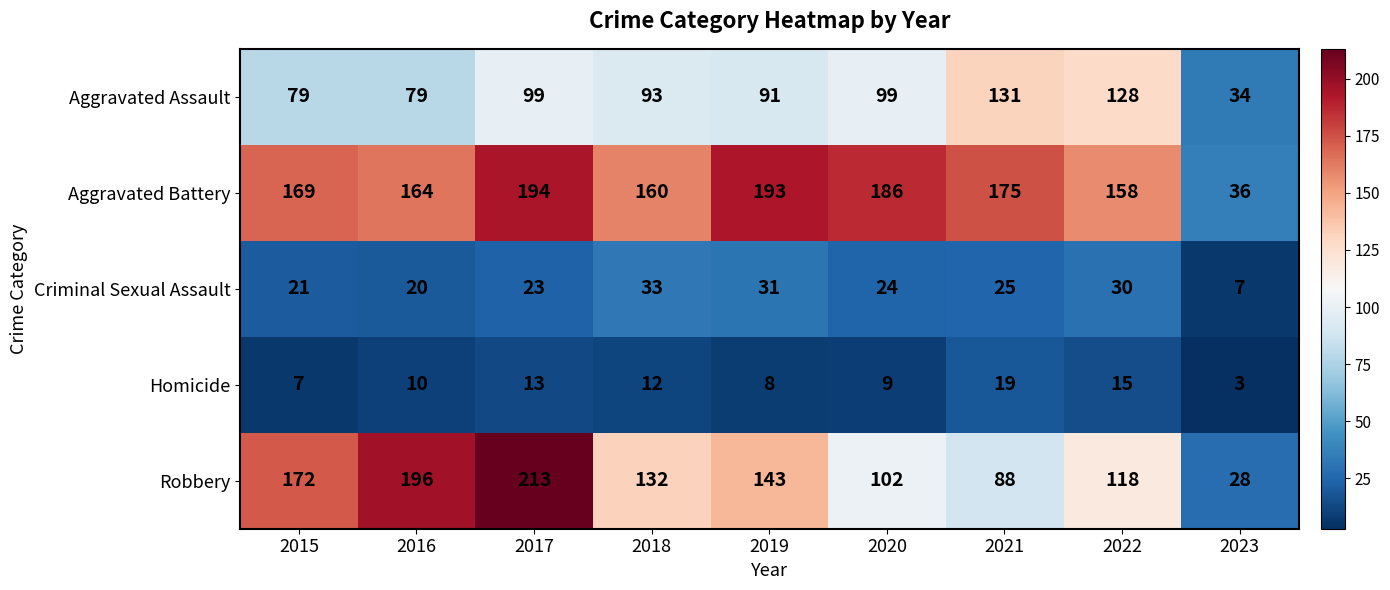

Which series has the widest spread of values?

Robbery